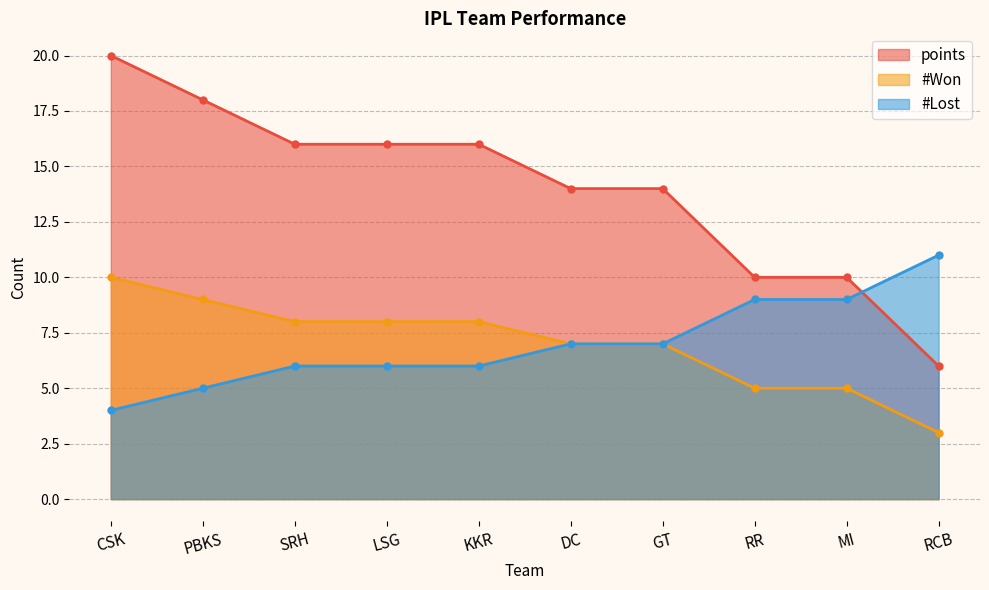

What is the sum of all #Won values?

70